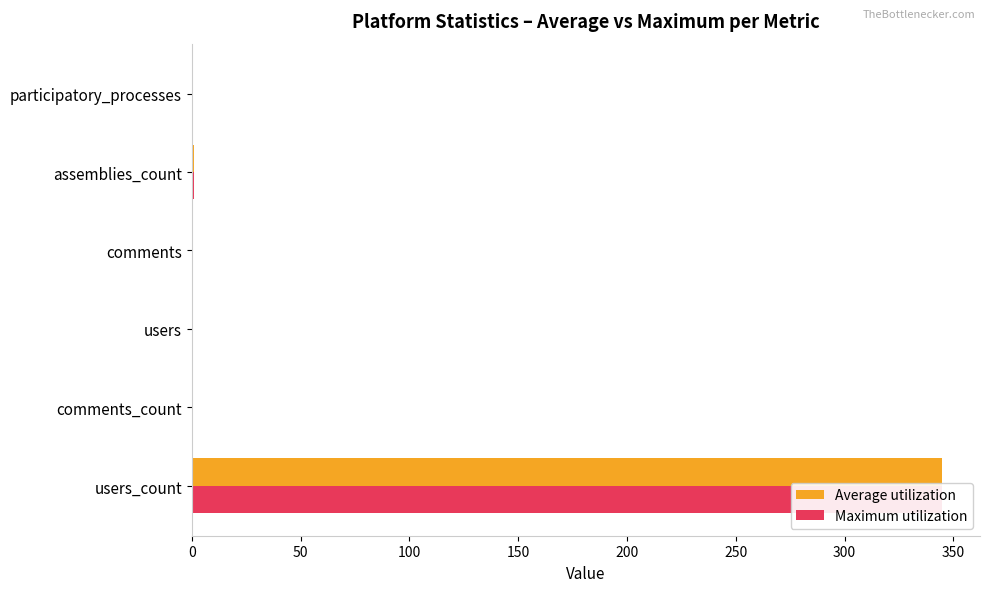

How many data points in Average utilization are above 0?

2